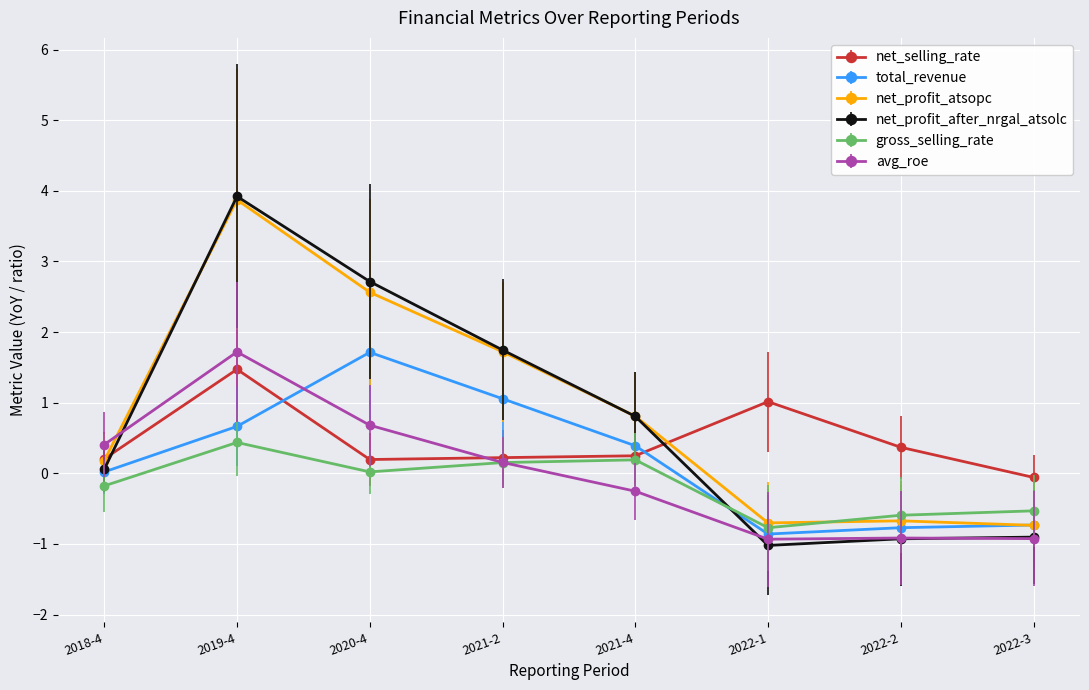

At which category is the sum across all series the highest?

2019-4